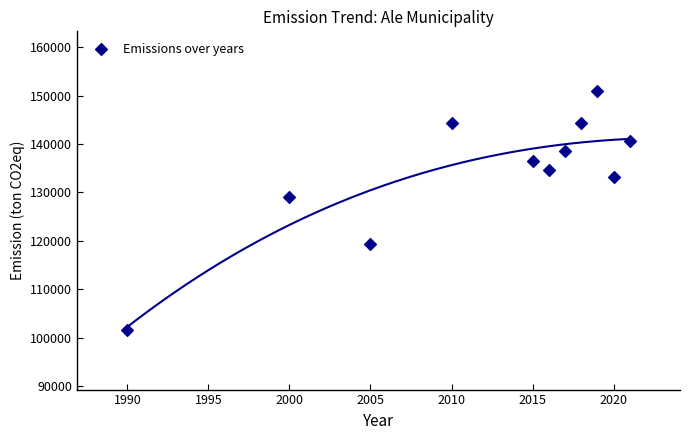

What Y value in the scatter plot is closest to 126272?

129092.5